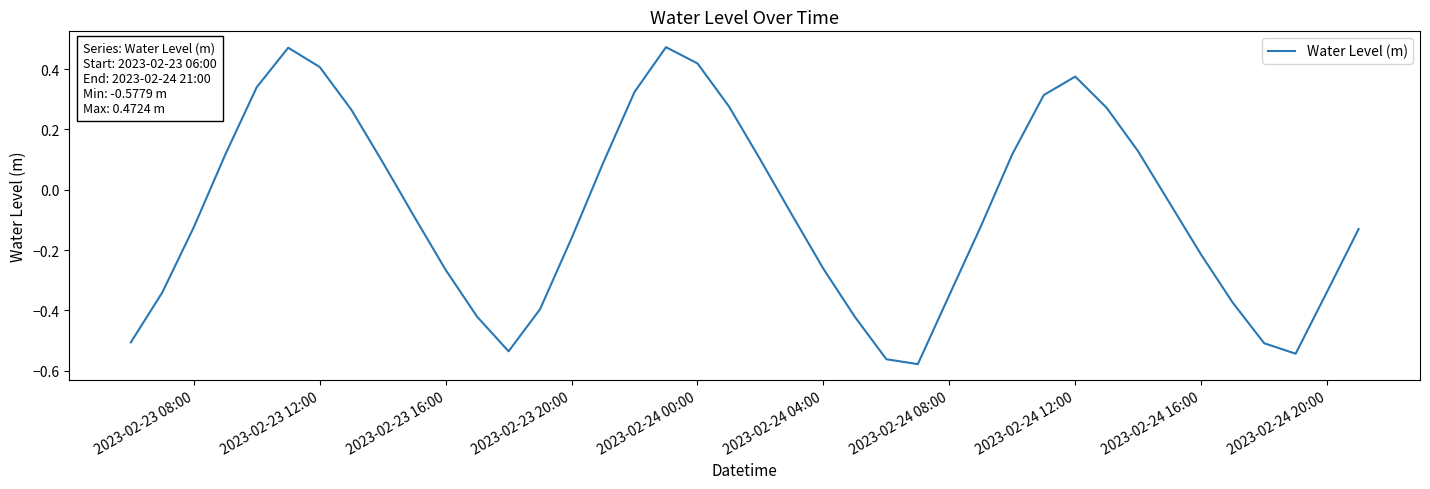

How many values are above zero?

17